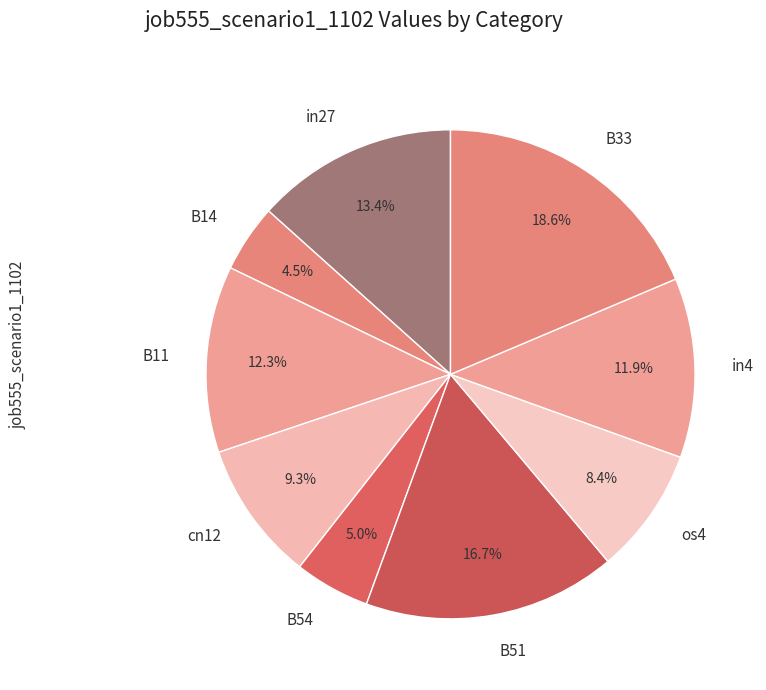

Count the number of slices in the pie.

9